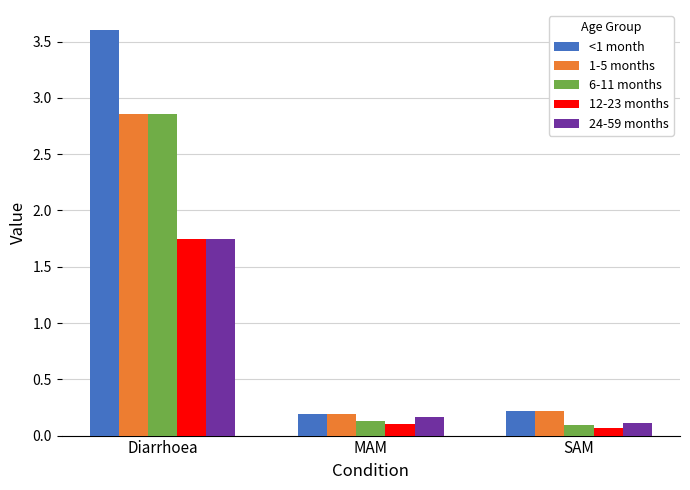

Which series has the largest total across all categories?

<1 month